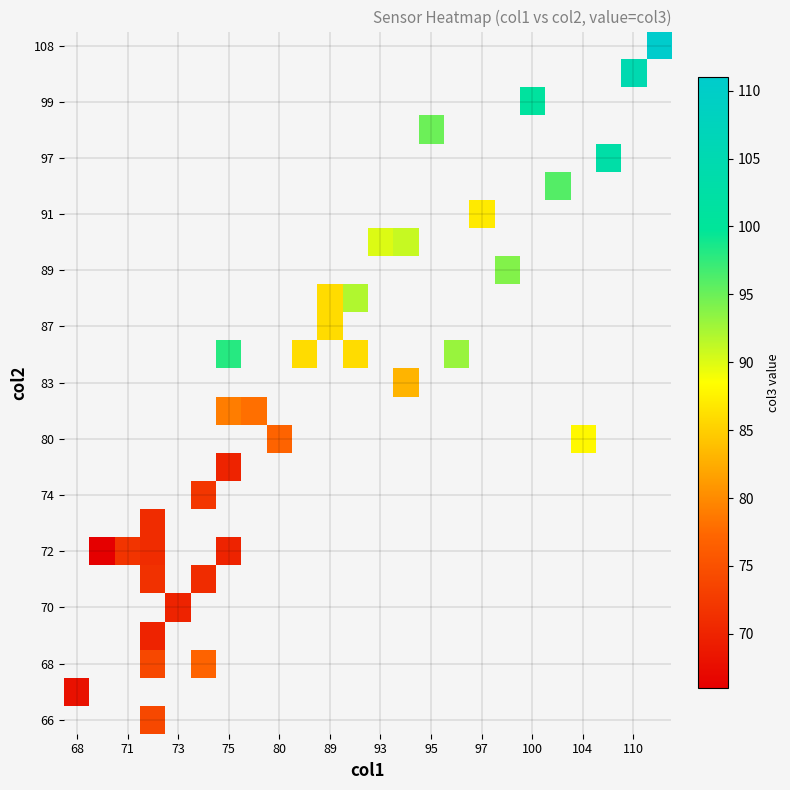

At which category does the chart reach its minimum across all series?

71